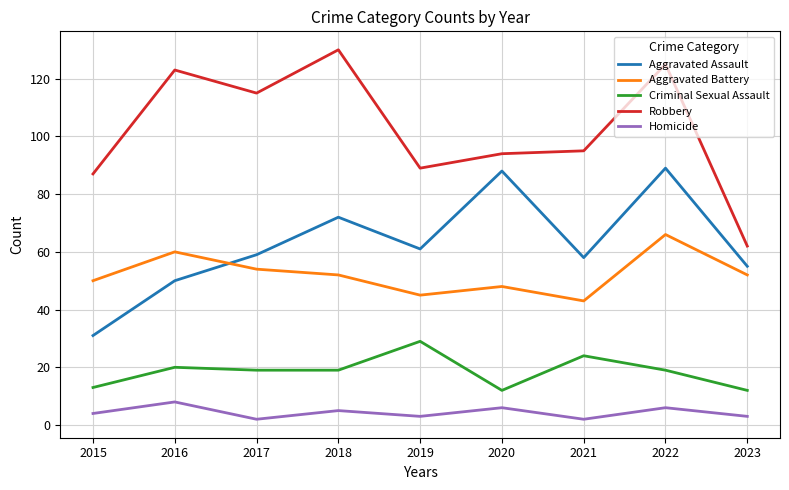

What is the average value of the Homicide series?

4